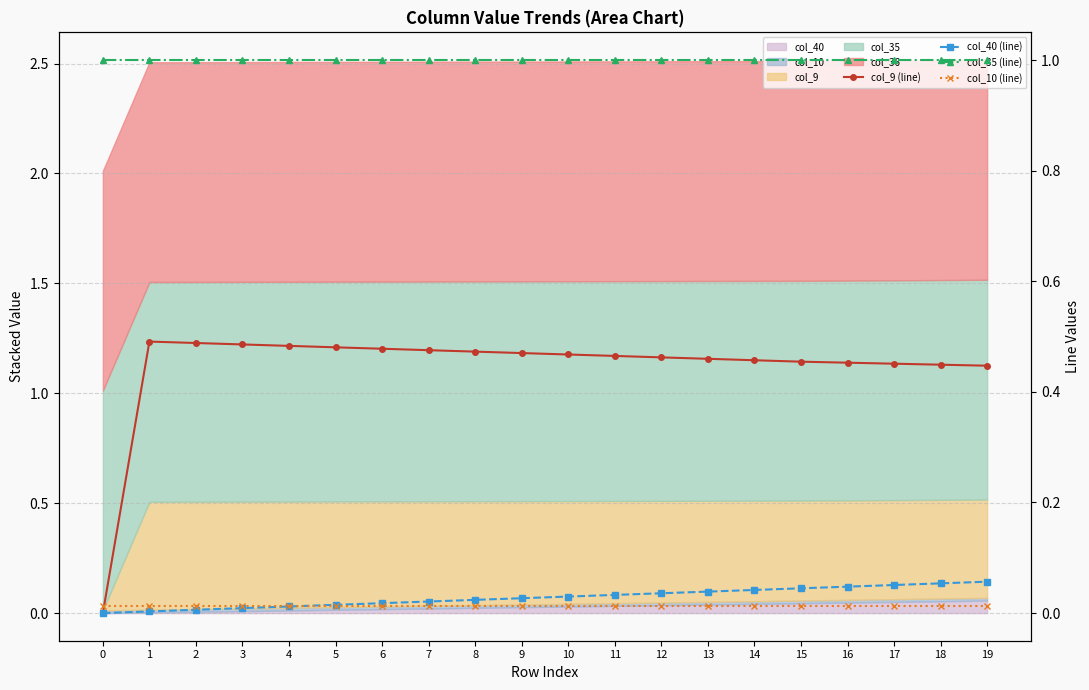

Rank the series at 17 from lowest to highest value.

col_10 (line), col_40 (line), col_9 (line), col_35 (line)